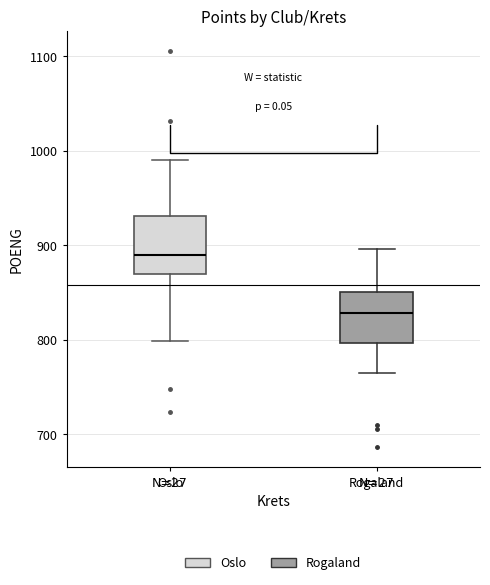

Where does the lower whisker of the box for Oslo end on the y-axis? The values are not printed on the chart, so give them approximately, as read against the axis.

800